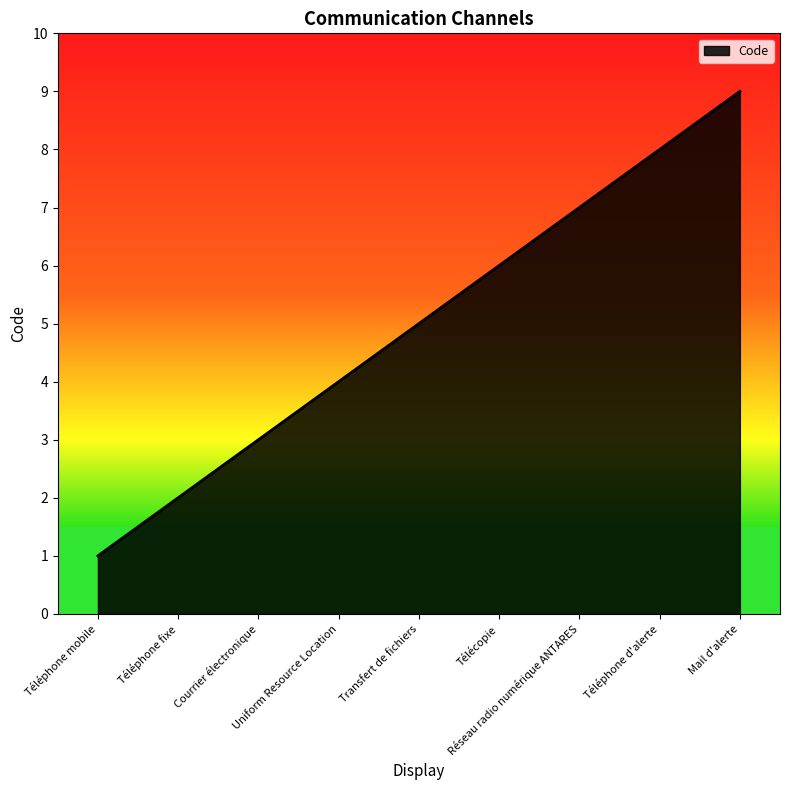

What is the minimum value shown in the chart?

1